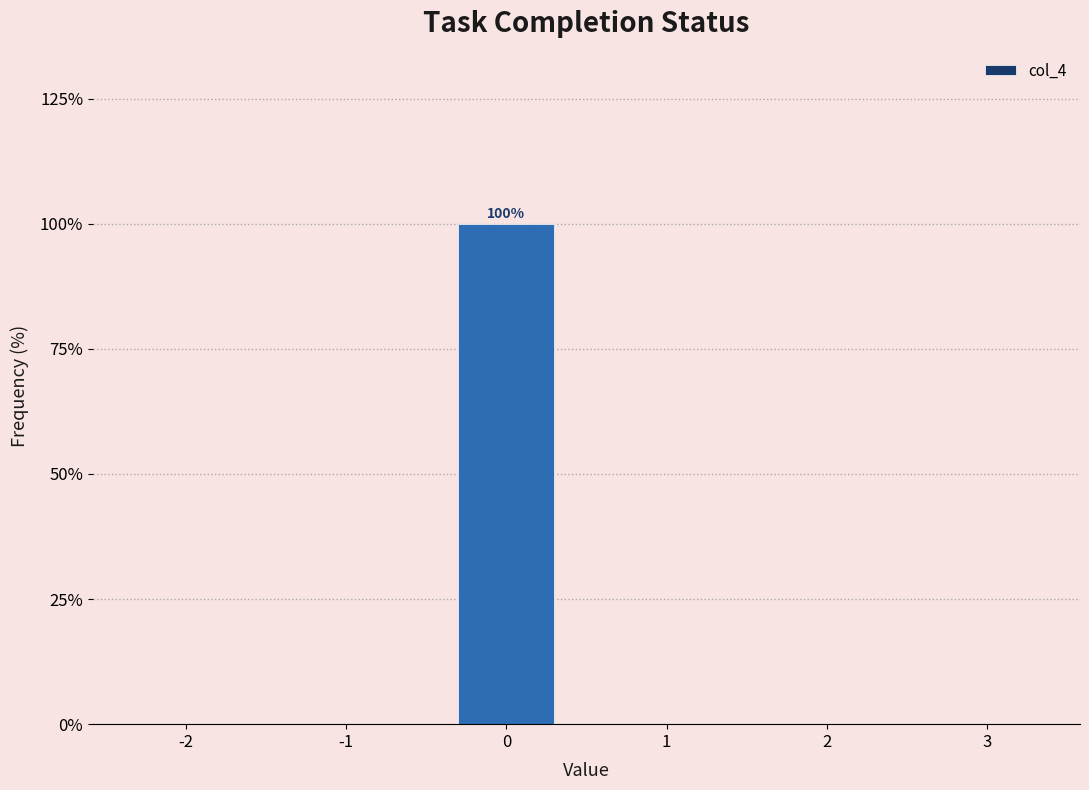

Reading left to right, list all the values displayed in this chart.

-2=0	-1=0	0=100	1=0	2=0	3=0